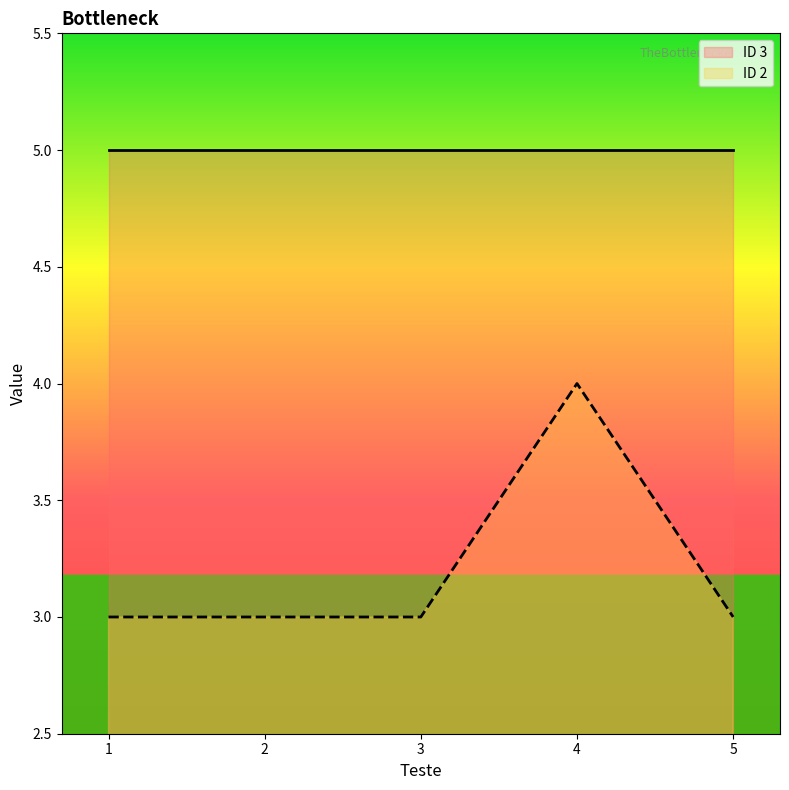

List the labels in order of value, smallest first.

1, 2, 3, 5, 4